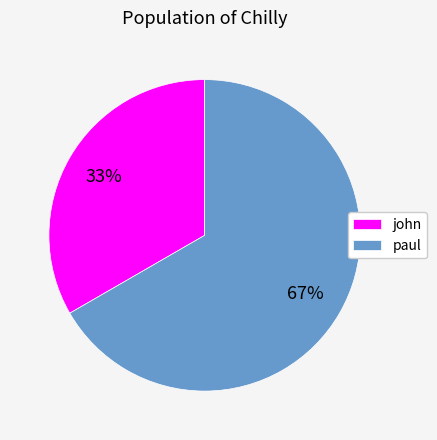

To the nearest percent, what is the combined percentage of paul and john?

100%